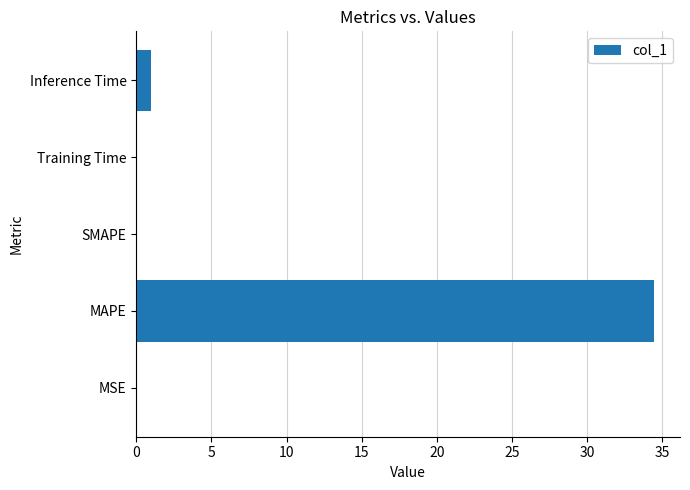

Read the value at MAPE.

34.4